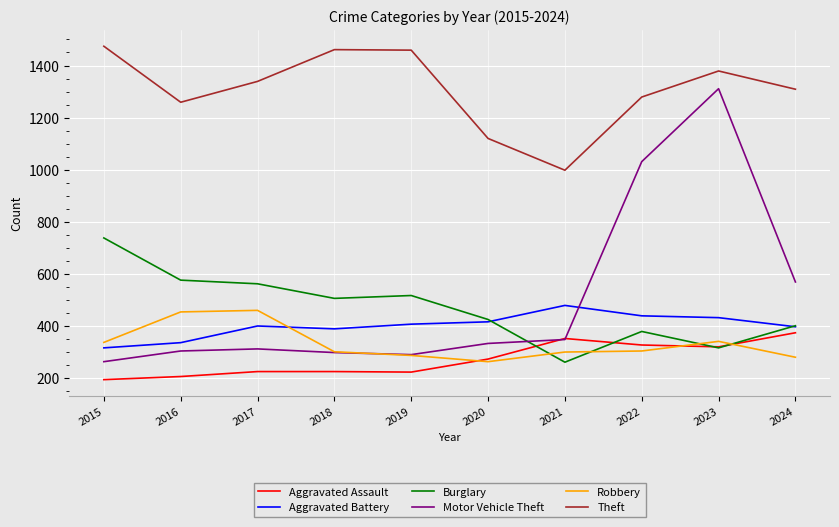

What is the difference between the maximum and second lowest values in the Theft series?

354